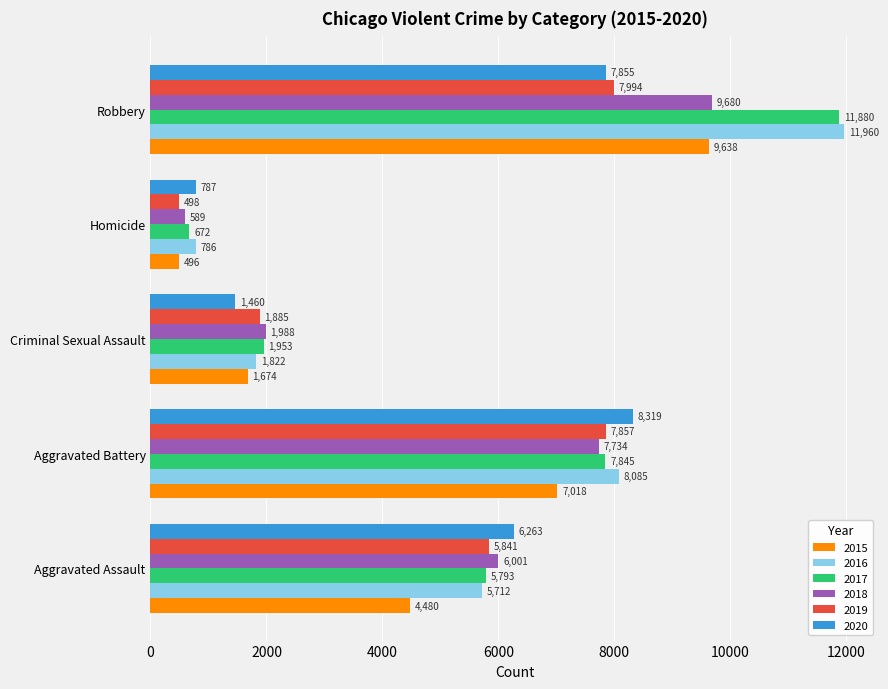

What is the difference between the 2020 values at Aggravated Battery and Aggravated Assault?

2056